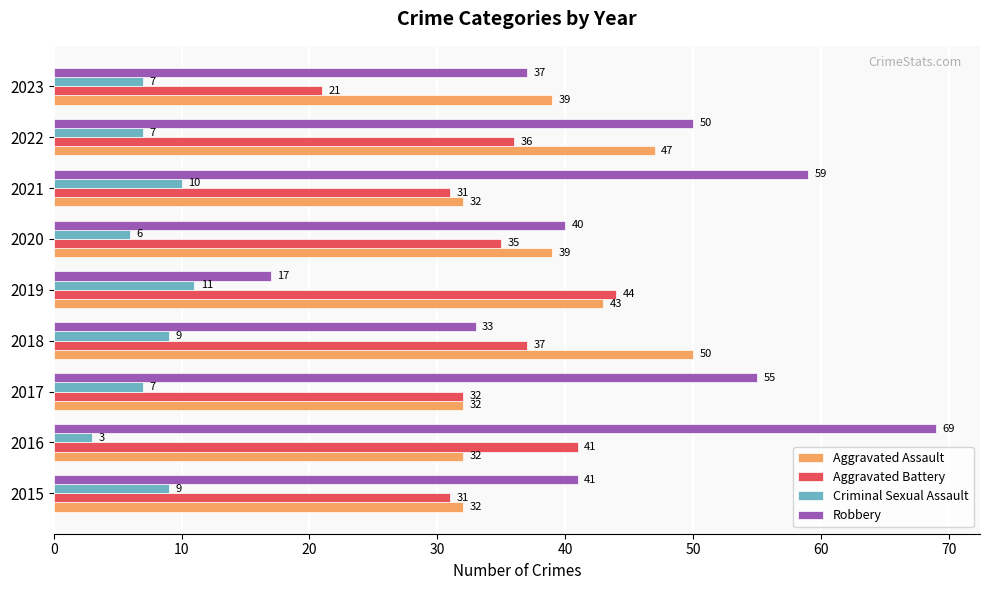

Rank the series at 2022 from lowest to highest value.

Criminal Sexual Assault, Aggravated Battery, Aggravated Assault, Robbery